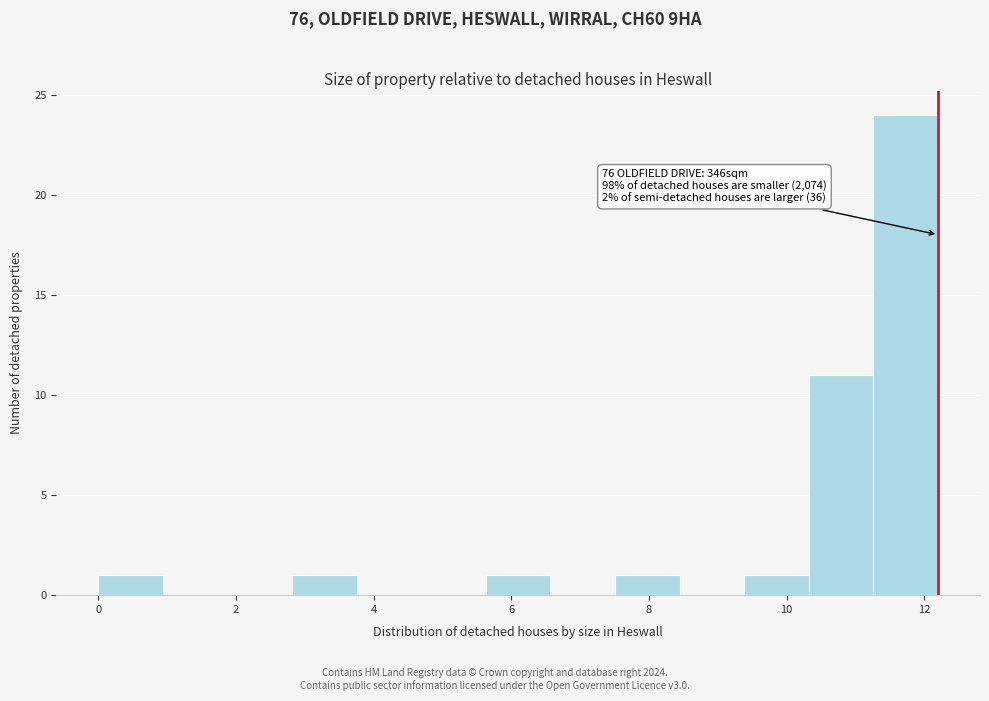

Which range on the x-axis has the tallest bar?

11.2 to 12.2